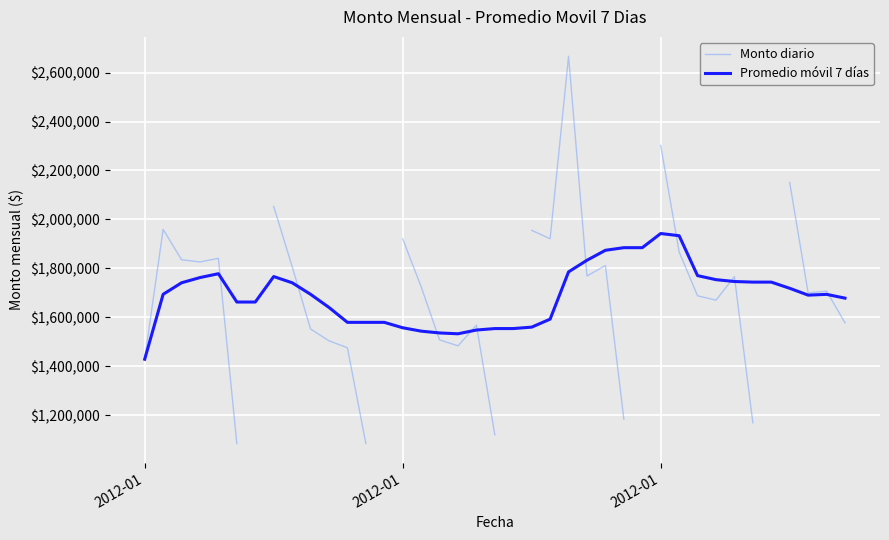

Rank the series by their average value, from lowest to highest.

Monto diario, Promedio móvil 7 días